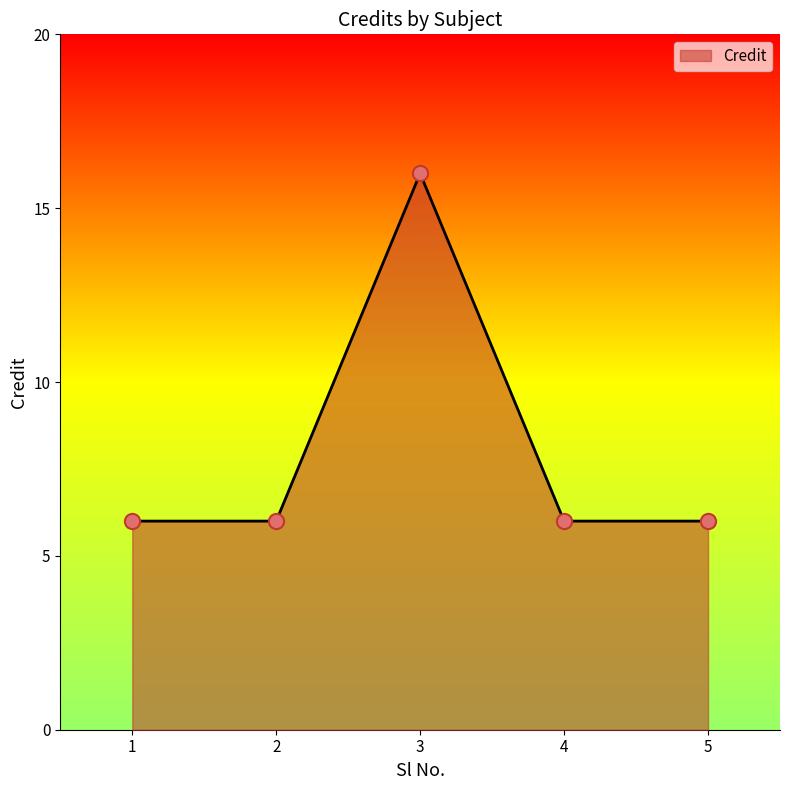

What is the ratio of the value at 3 to the value at 4?

2.7